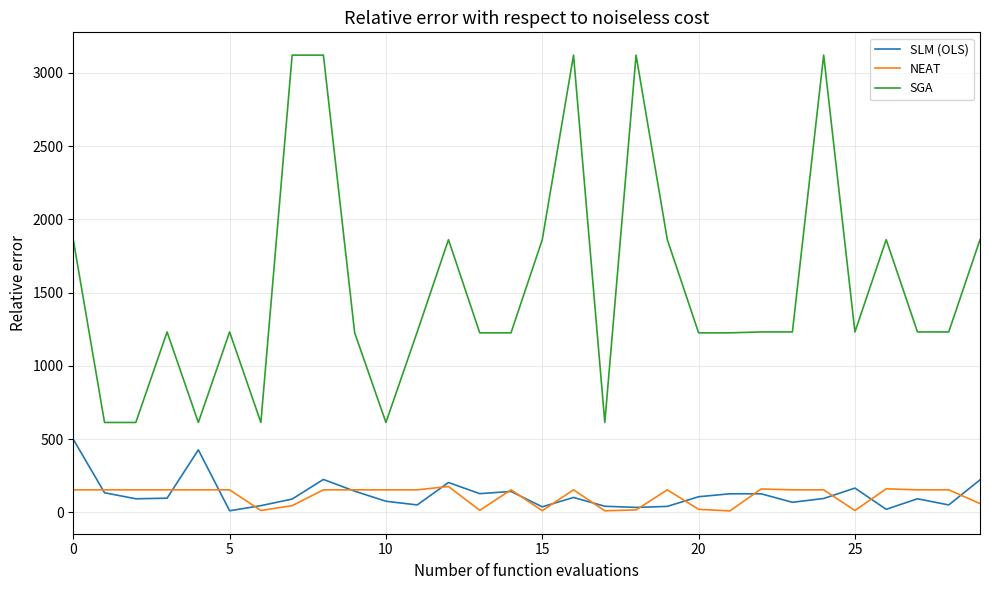

What is the maximum value for SLM (OLS)?

498